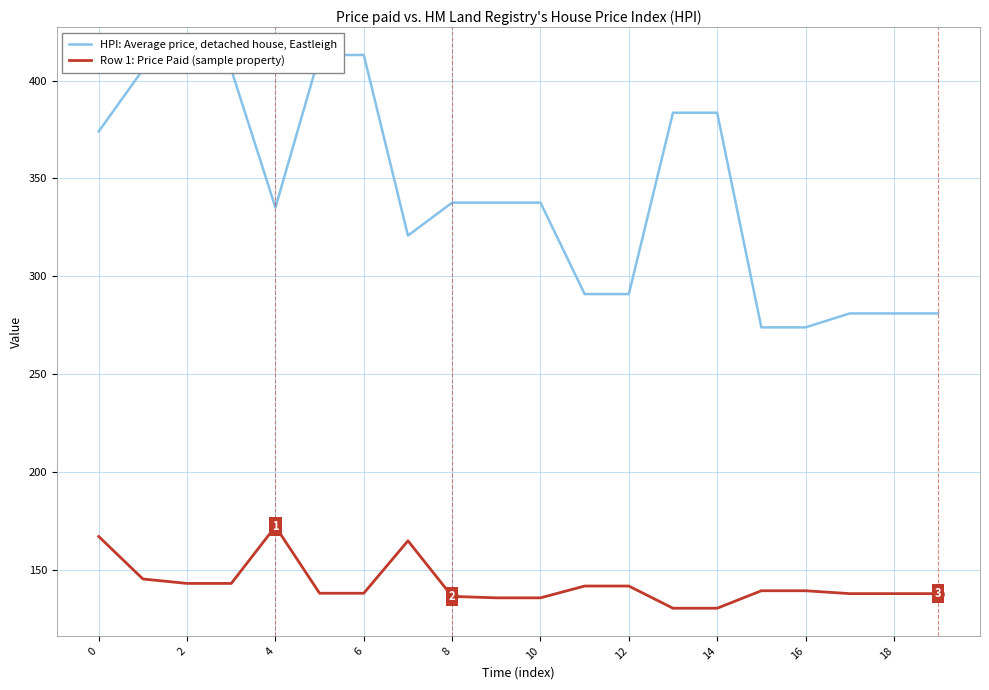

What is the highest value of the Row 1: Price Paid (sample property) series?

172.2